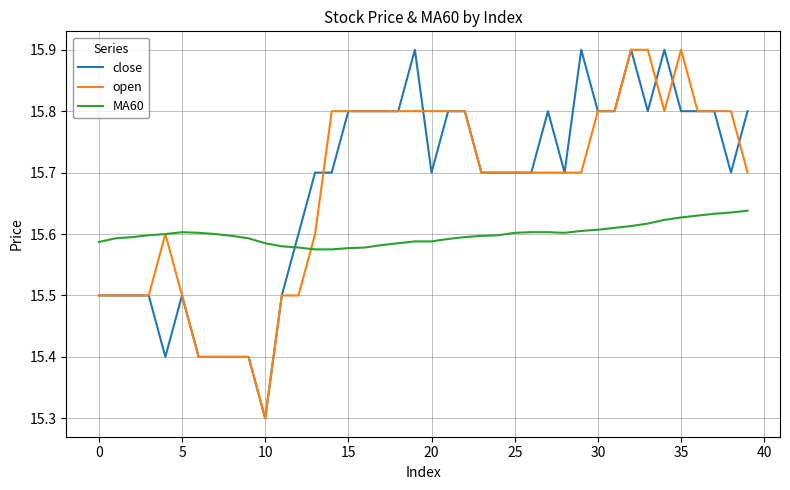

Which series ends up on top after the final intersection of MA60 and close?

close